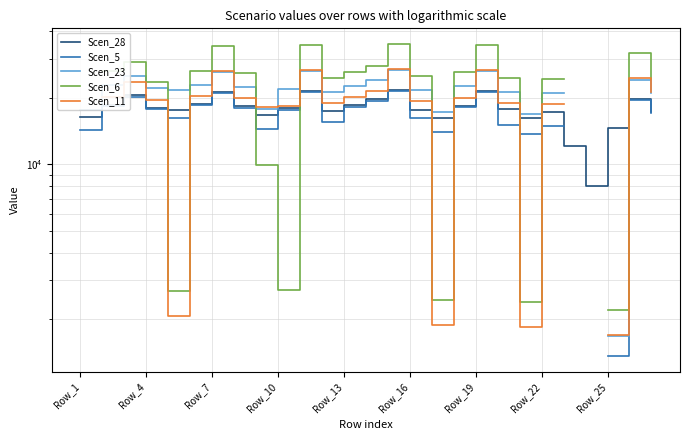

Is the value of Scen_23 at Row_19 greater than the value of Scen_11 at Row_13?

Yes